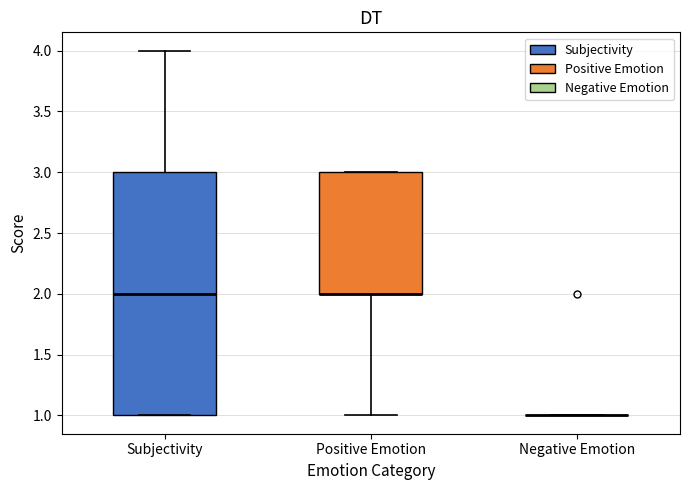

Reading left to right, transcribe this box plot: for each box, give where its median line is, the range the box spans, and where its two whiskers end, as read against the y-axis. The values are not printed on the chart, so give them approximately, as read against the axis.

Subjectivity: median 2, box 1 to 3, whiskers 1 to 4
Positive Emotion: median 2 (drawn on the box's lower edge), box 2 to 3, whiskers 1 to 3
Negative Emotion: box collapsed to a line at 1, whiskers 1 to 1